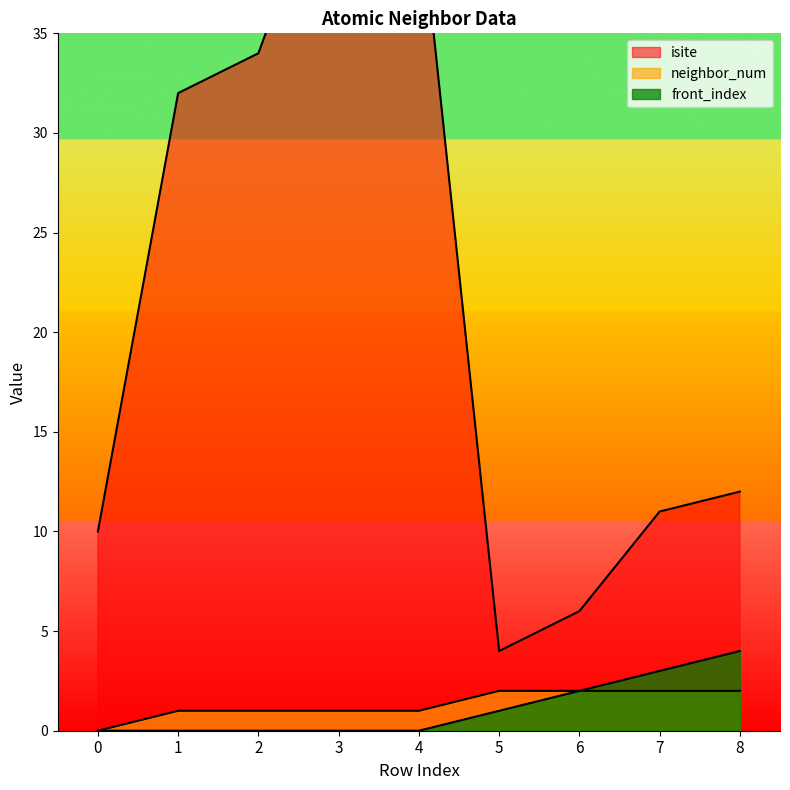

Rank the series at 7 from highest to lowest value.

isite, front_index, neighbor_num